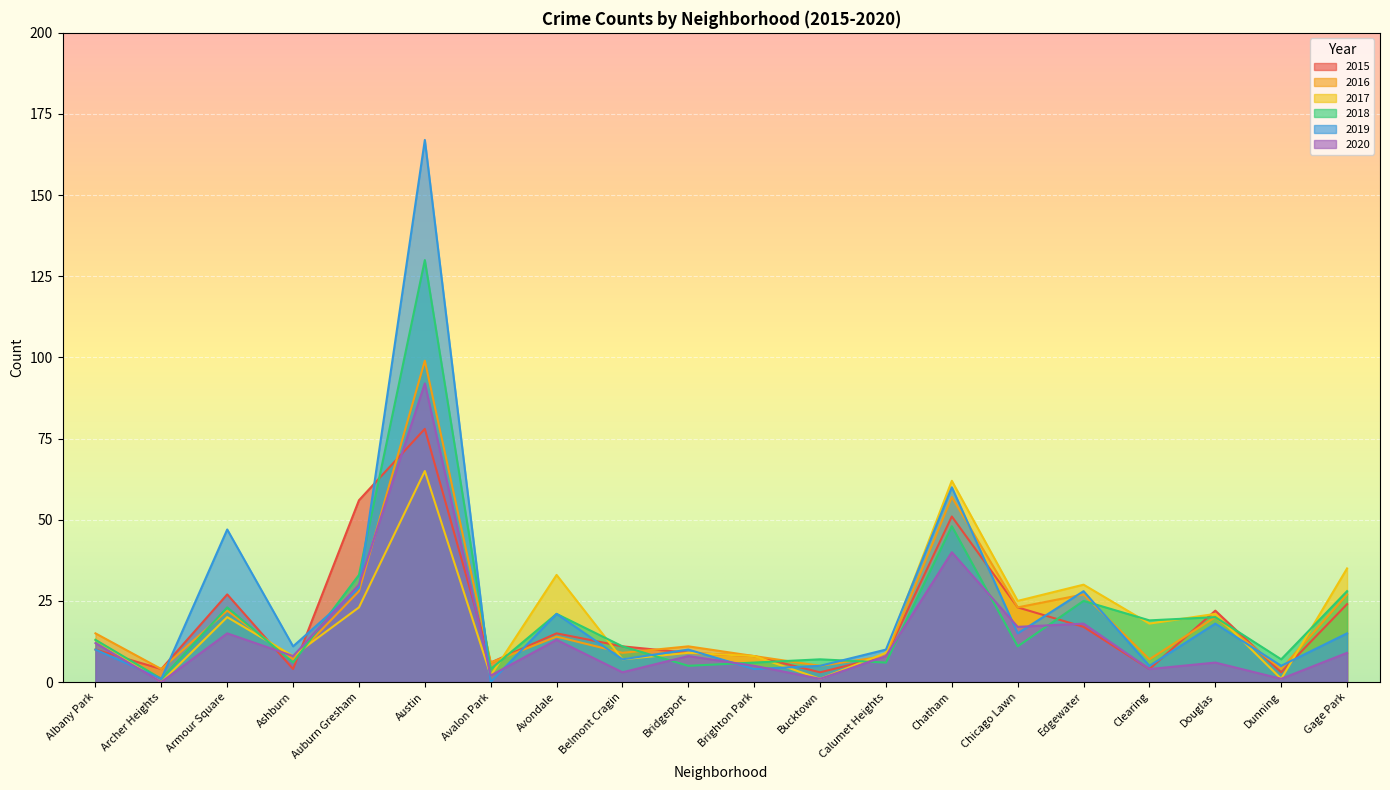

What is the spread (max minus min) of values at Brighton Park?

4